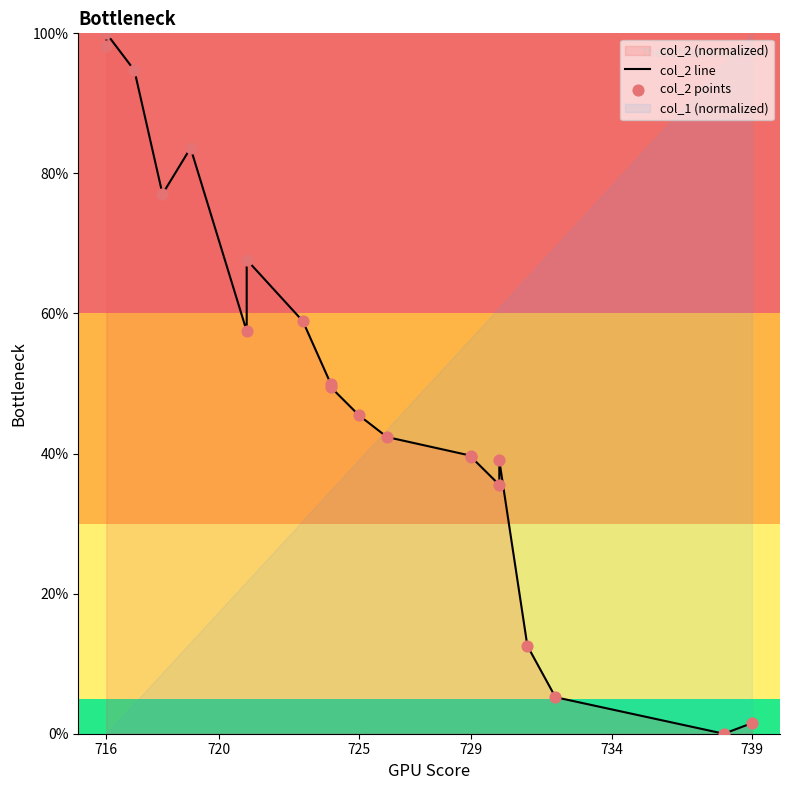

Which series has the largest total across all categories?

col_2 line